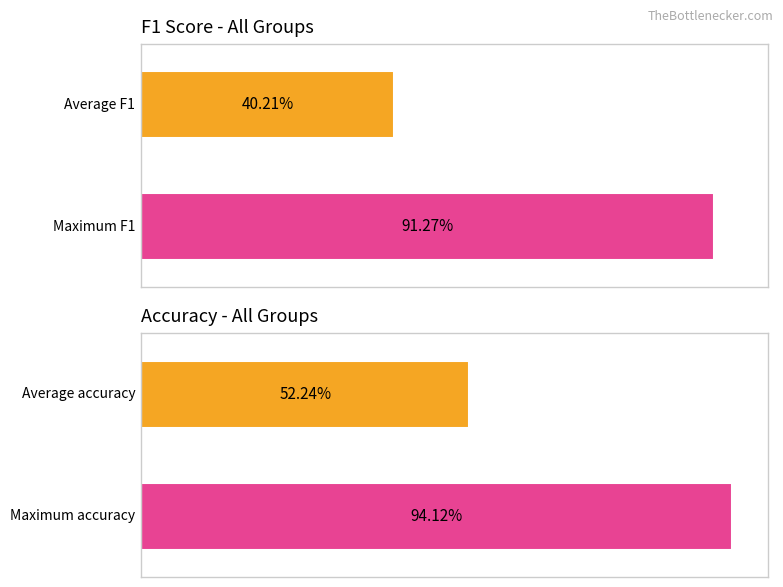

List the series in order of their overall mean, highest first.

accuracy, f1